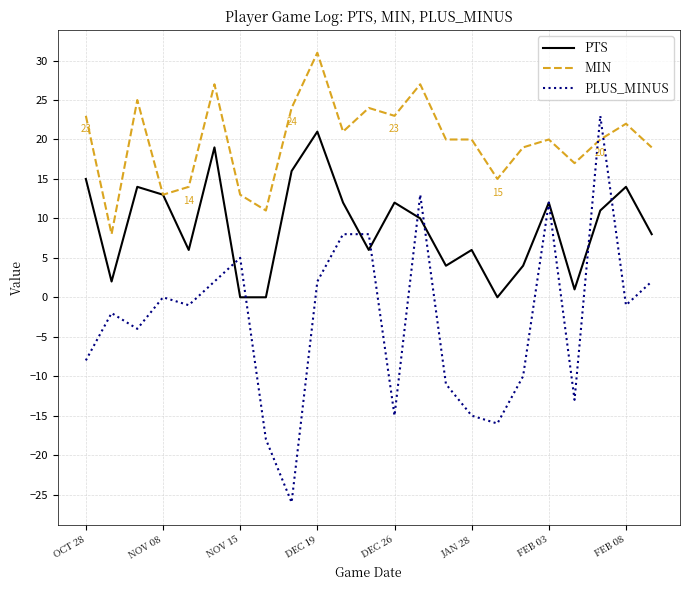

Which series has the largest total across all categories?

MIN